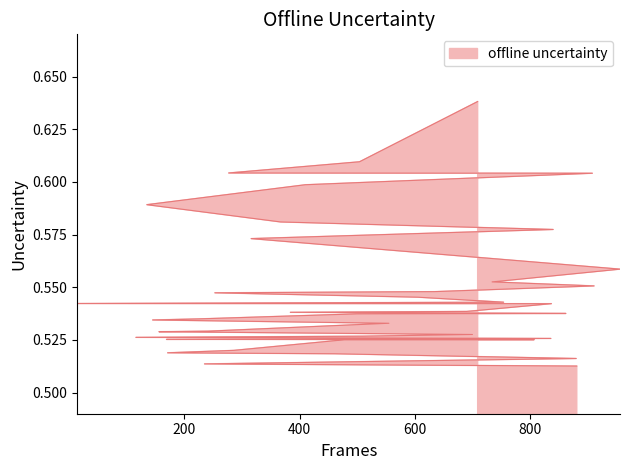

Reading left to right, extract all data points from this chart.

0.6	0.6	0.6	0.6	0.6	0.6	0.6	0.6	0.6	0.6	0.6	0.6	0.5	0.5	0.5	0.5	0.5	0.5	0.5	0.5	0.5	0.5	0.5	0.5	0.5	0.5	0.5	0.5	0.5	0.5	0.5	0.5	0.5	0.5	0.5	0.5	0.5	0.5	0.5	0.5